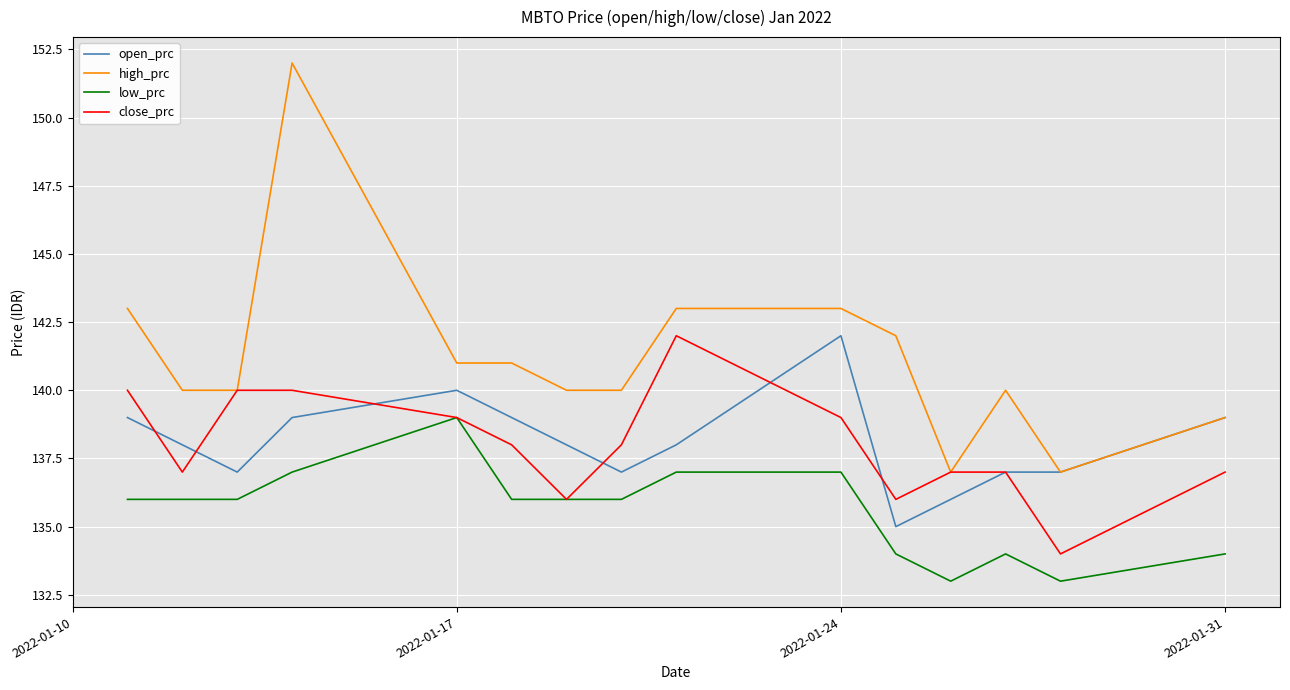

True or false: low_prc and high_prc cross at least once.

False